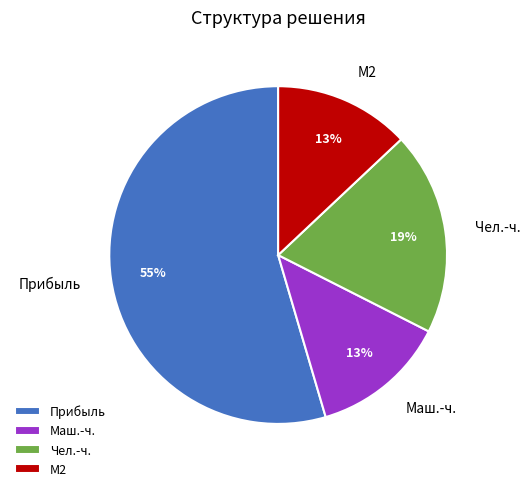

Count the number of slices in the pie.

4